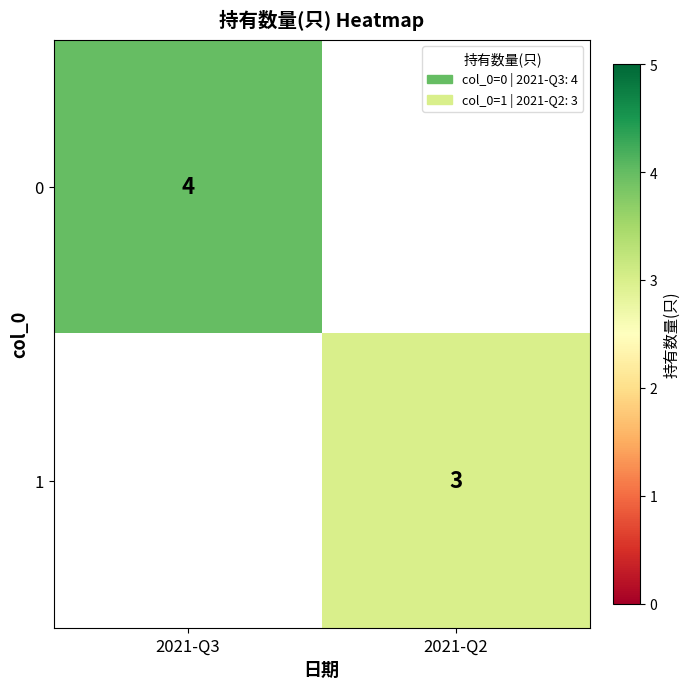

Is it true that 1 equals 3 at 2021-Q2?

True